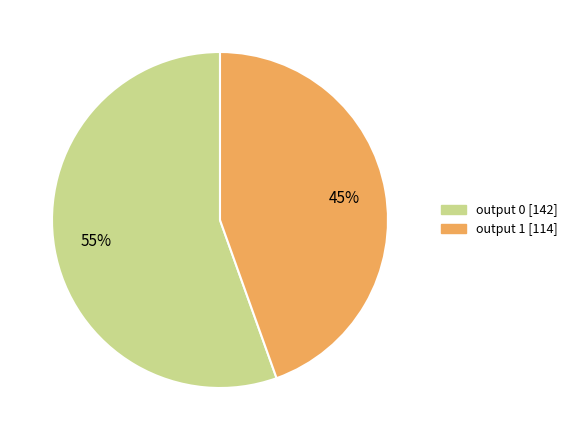

Which category has the smallest portion of the pie?

output 1